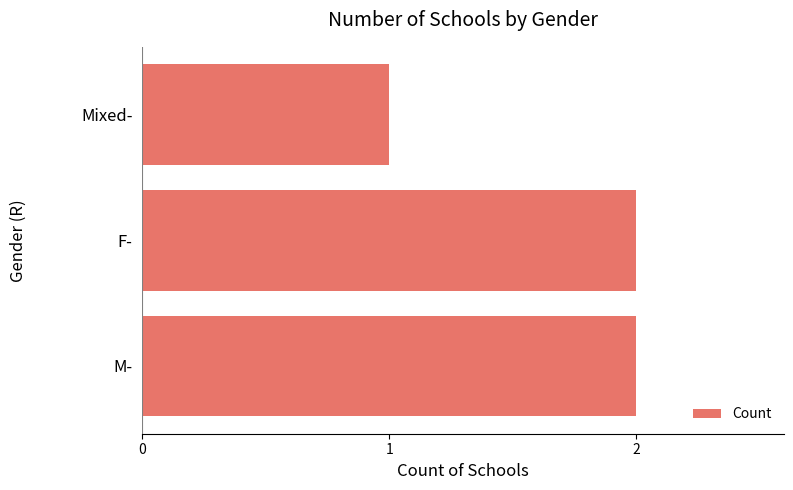

The value at Mixed- is 2. True or false?

False